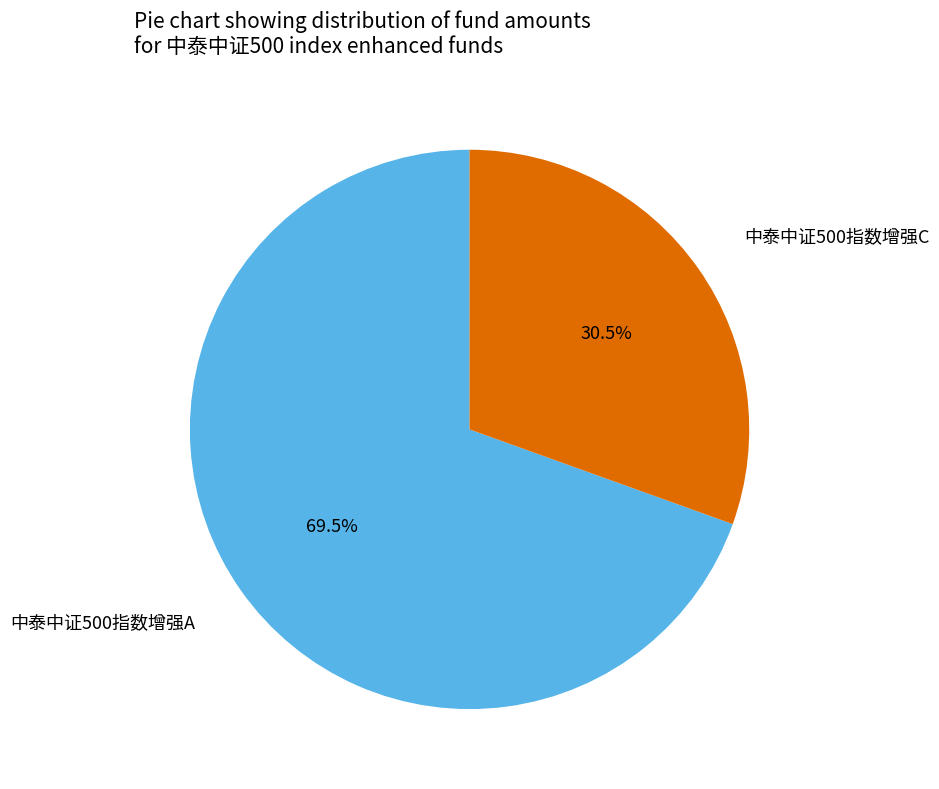

What percentage do 中泰中证500指数增强A and 中泰中证500指数增强C together represent?

100.0%